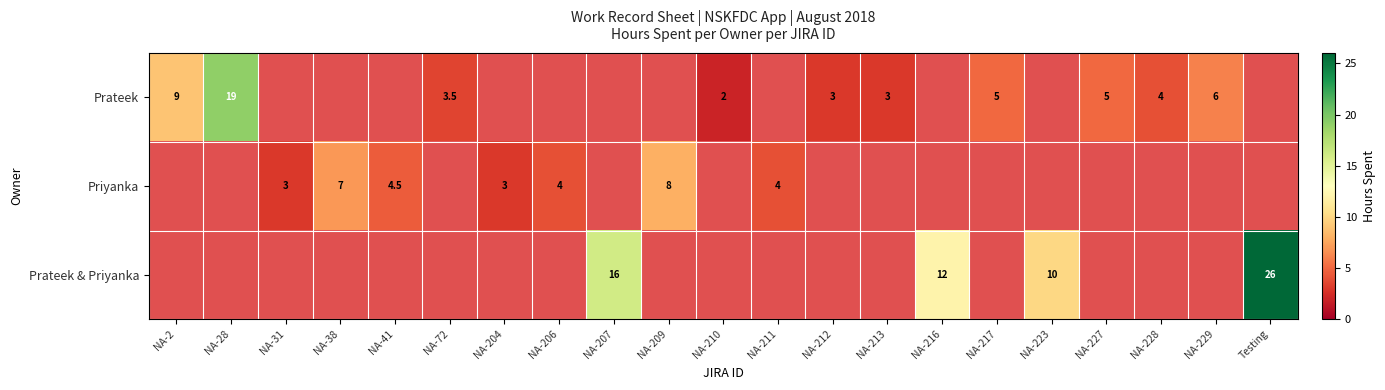

How many distinct data groups are displayed?

3